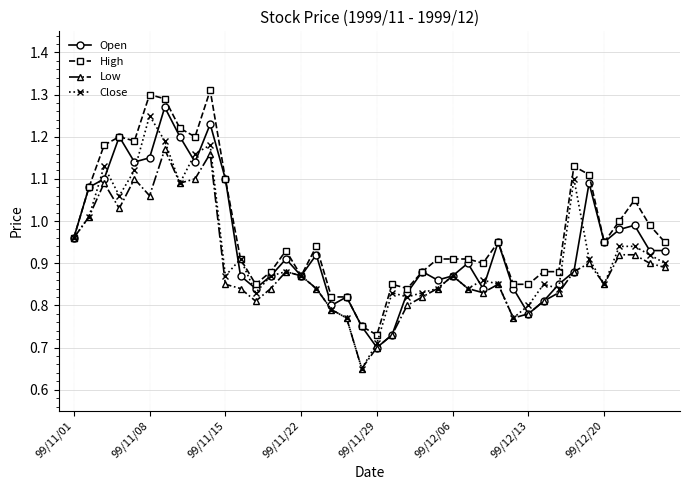

Which series has the largest total across all categories?

High